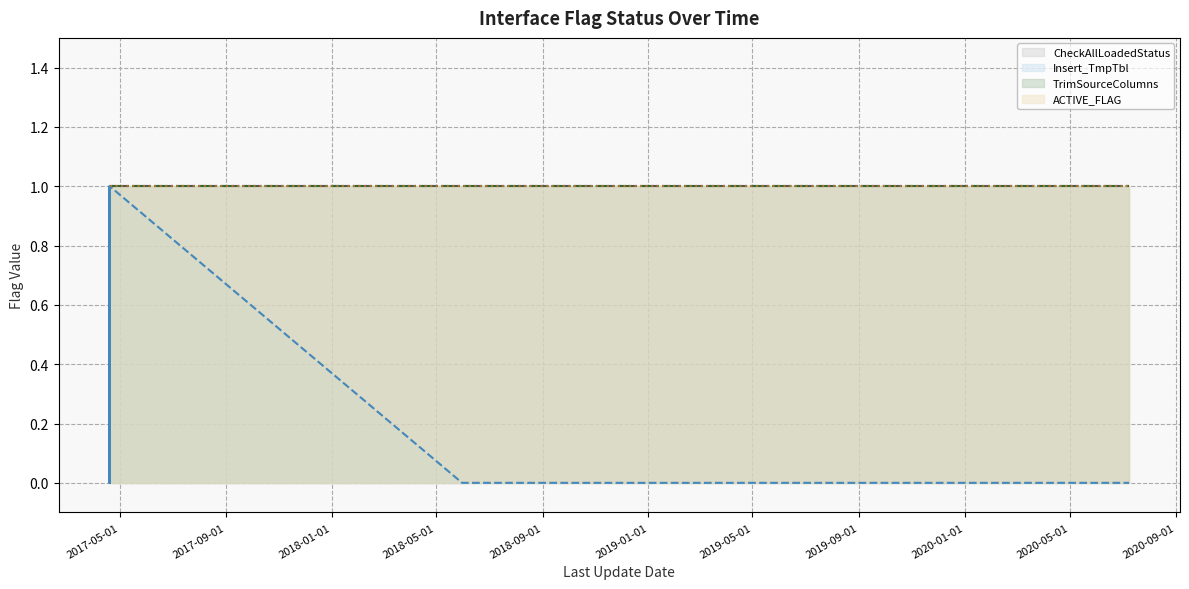

The value of Insert_TmpTbl (line) at 2018-05-01 is 2. True or false?

False